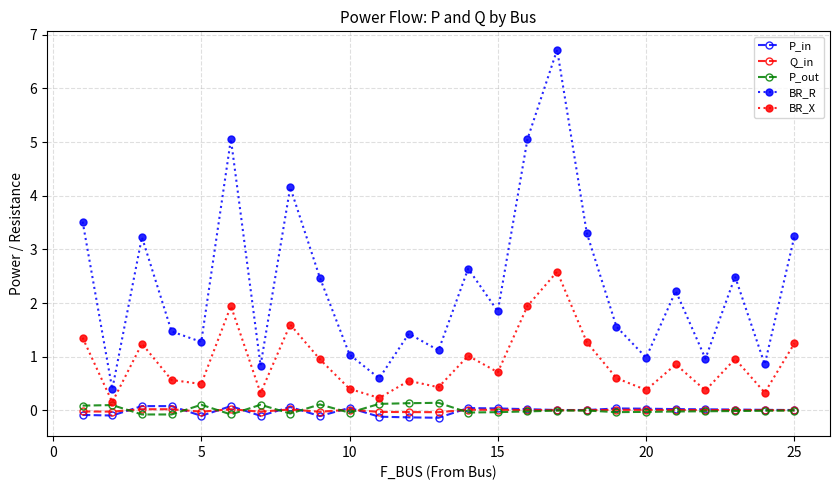

How many data points does each series have?

25